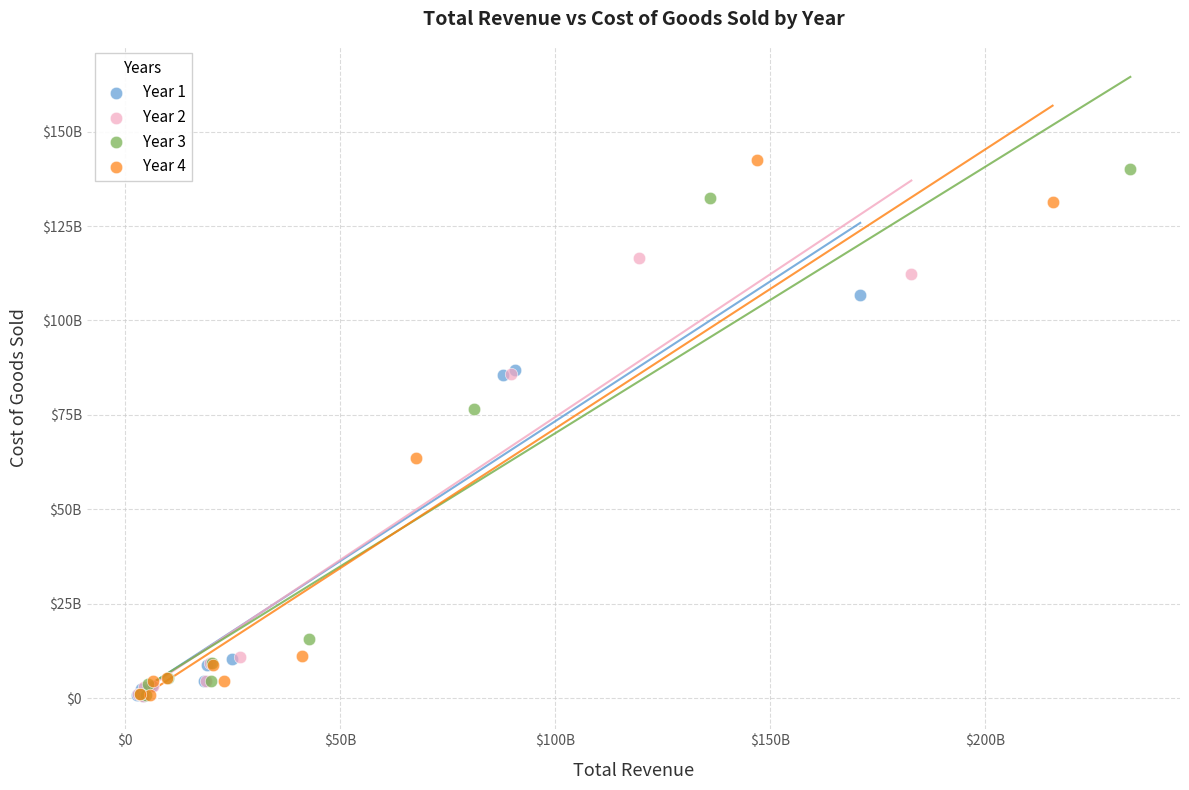

What are all the series names shown in the legend?

Year 1, Year 2, Year 3, Year 4